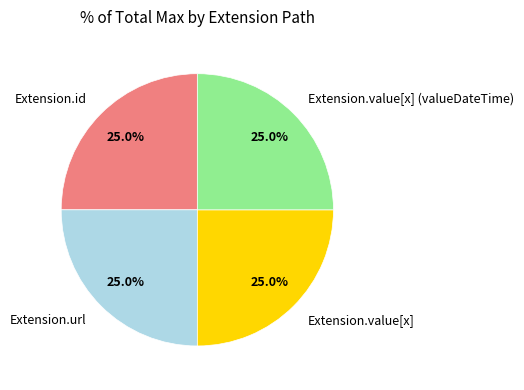

Approximately how many times larger is the value at Extension.id compared to Extension.url?

1.0